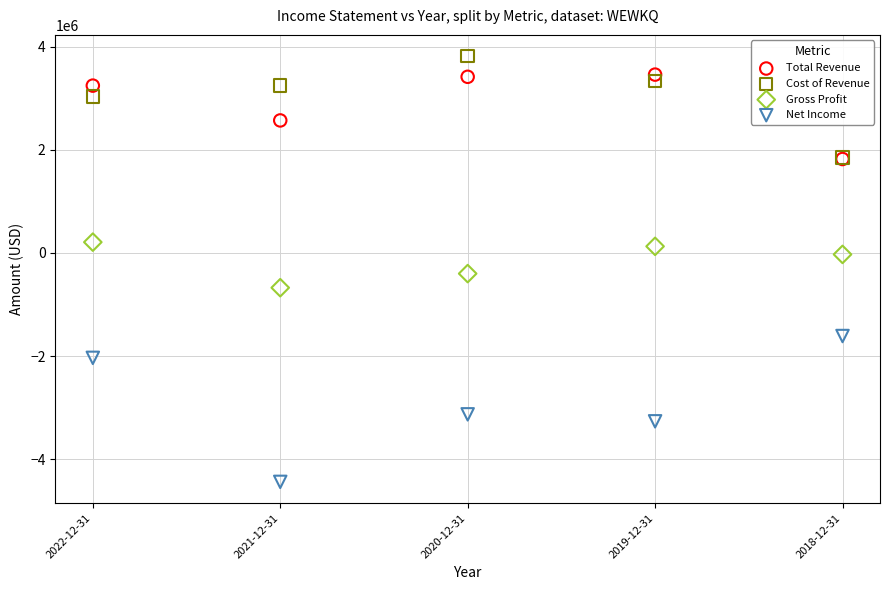

In the Net Income series, what Y value is closest to -3024900?

-3129400